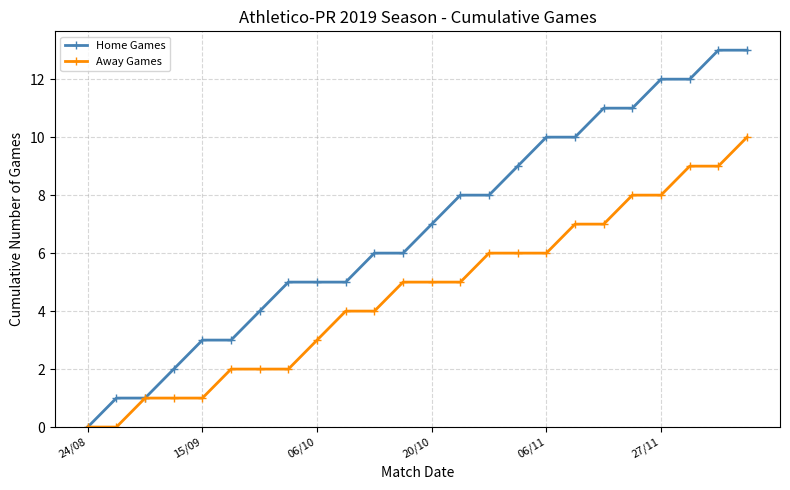

List the series in order of their peak value, highest first.

Home Games, Away Games